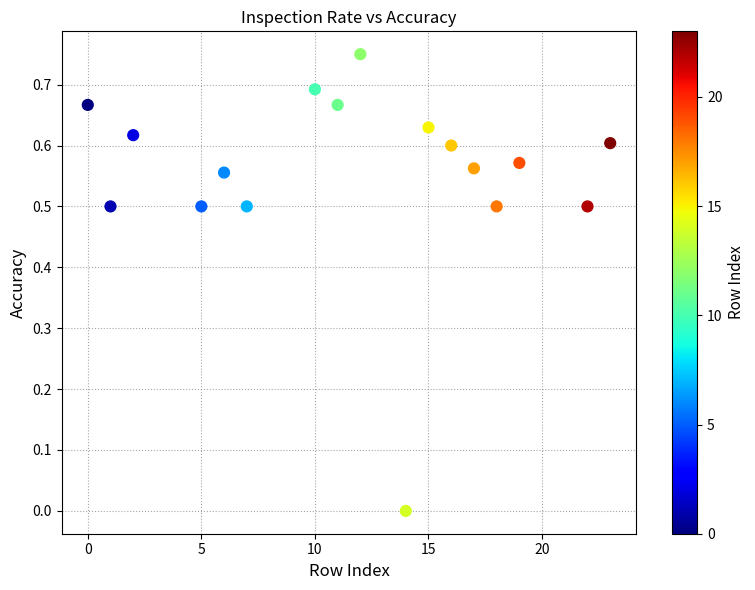

What is the range of X values (max minus min)?

23.0